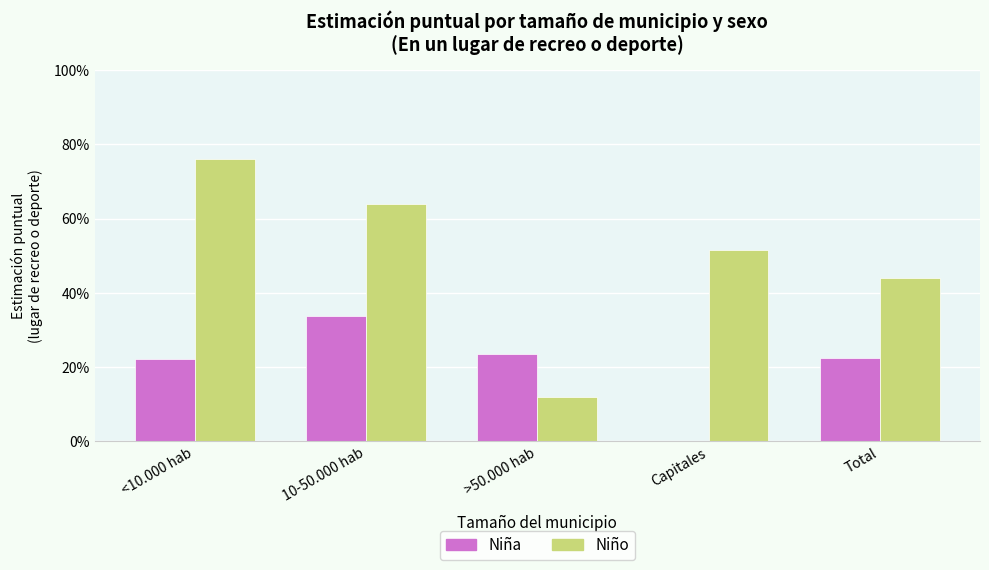

Which category has the highest value across all series?

<10.000 hab